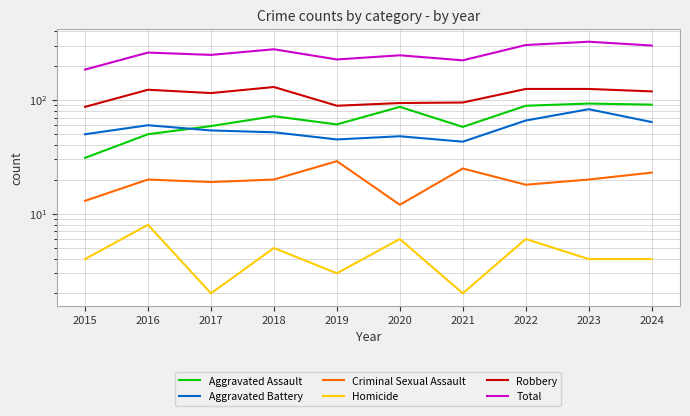

True or false: Aggravated Battery and Criminal Sexual Assault intersect in this chart.

False